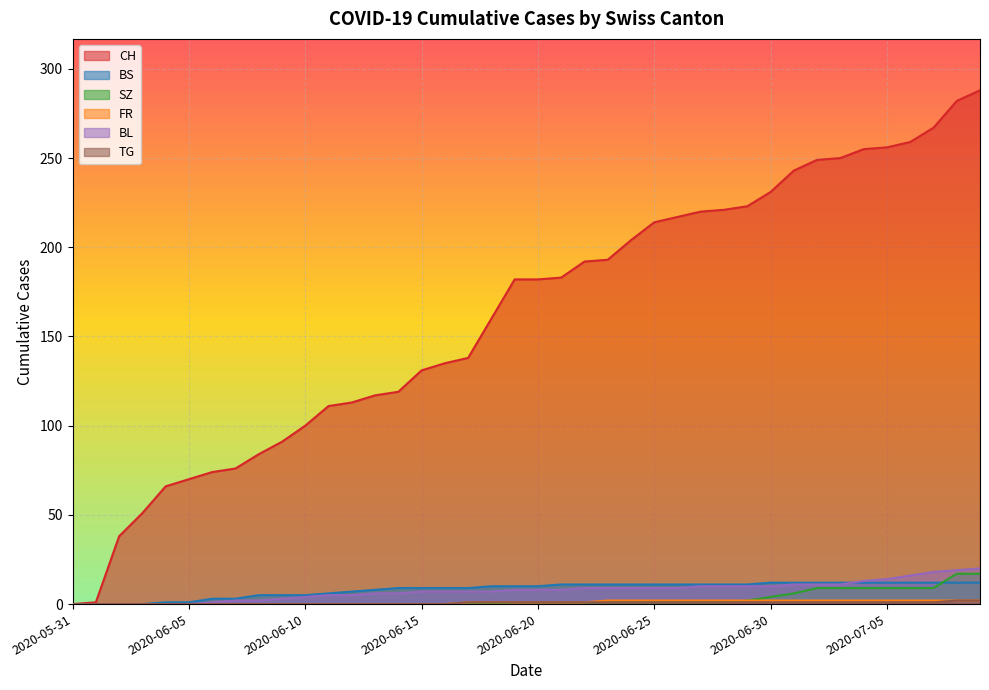

Does the chart display data point markers on the line(s)?

No